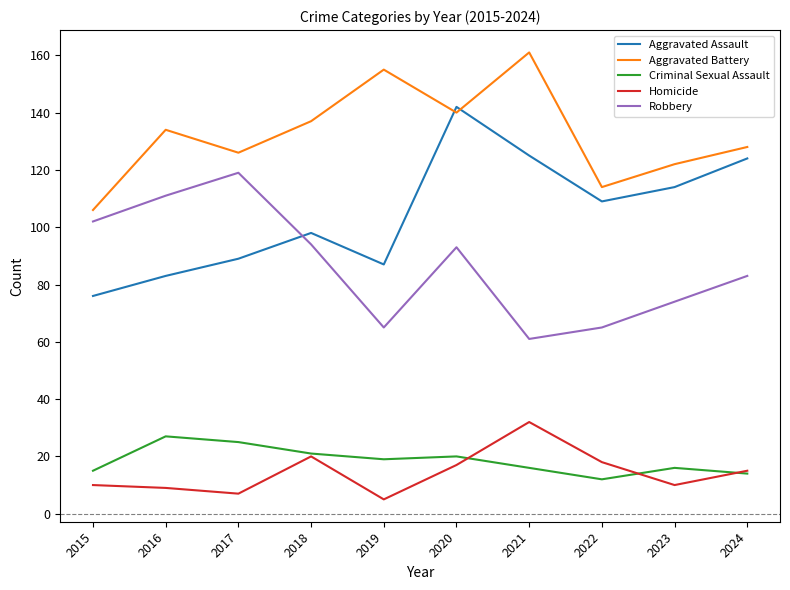

What value does the Homicide series have at 2015?

10